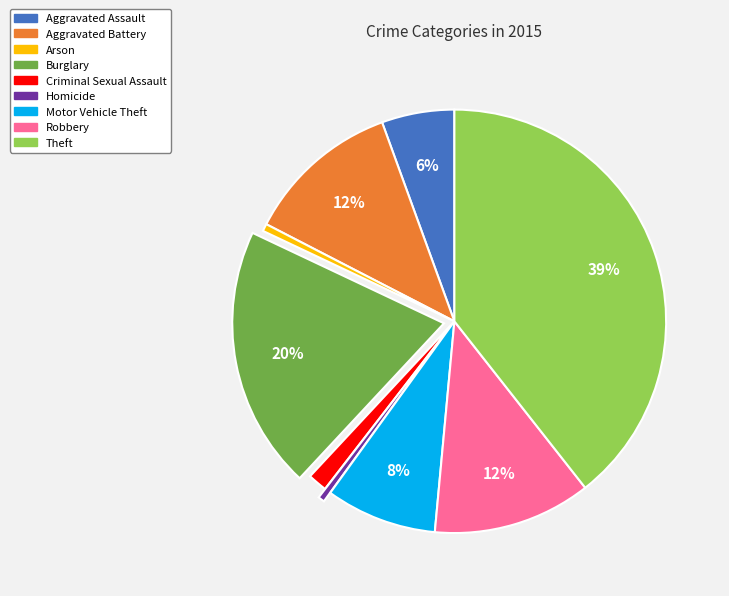

Does Theft represent more than half of the total?

No